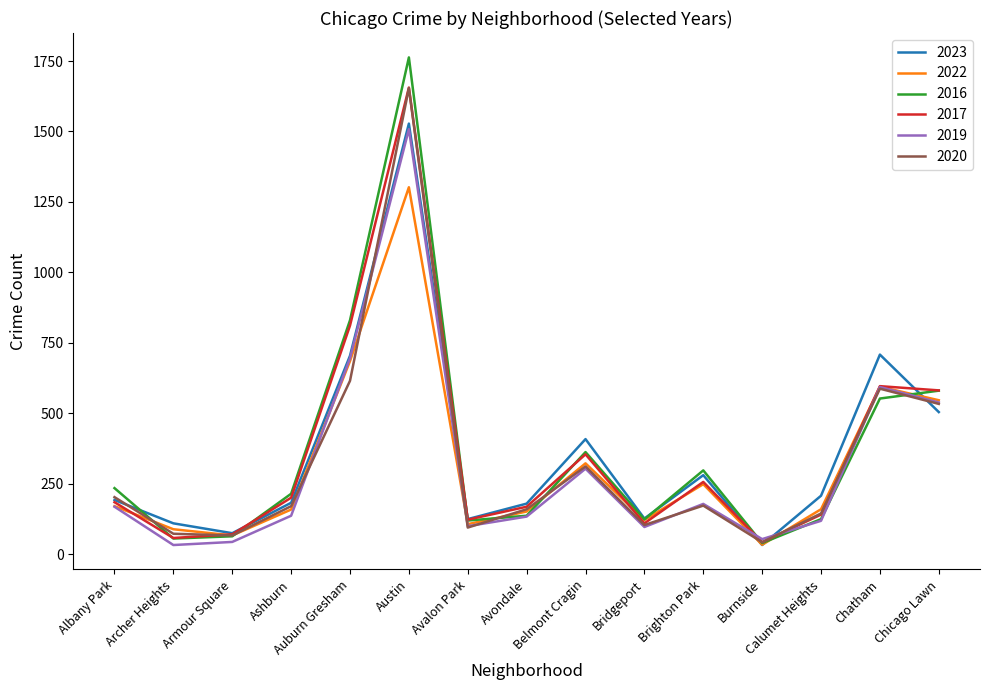

In 2017, how many points are higher than both neighbors (excluding endpoints)?

4